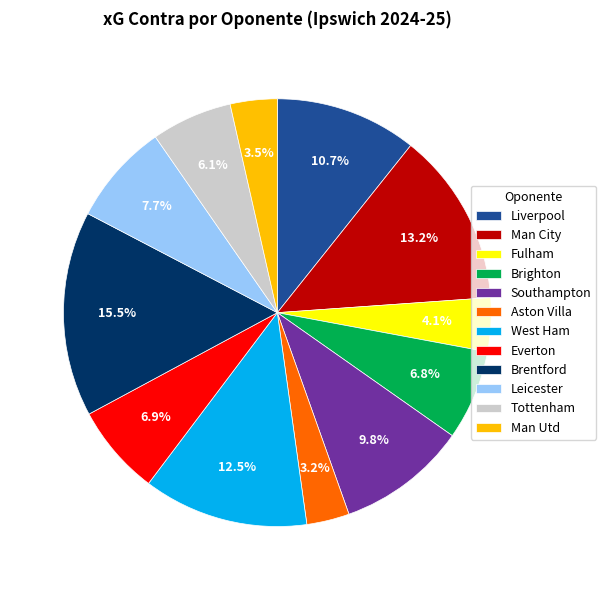

Do Liverpool and Leicester together represent more than half of the pie?

No